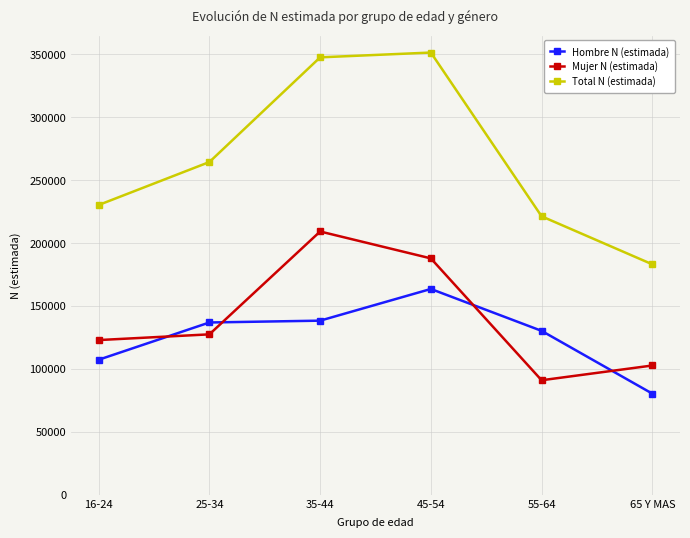

What is the difference between the second highest and minimum values in the Hombre N (estimada) series?

57967